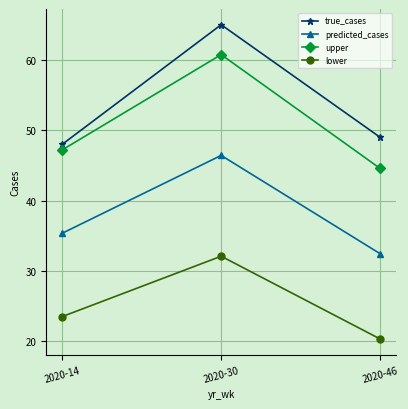

What is the value of the upper point at the 2nd from the left?

60.8